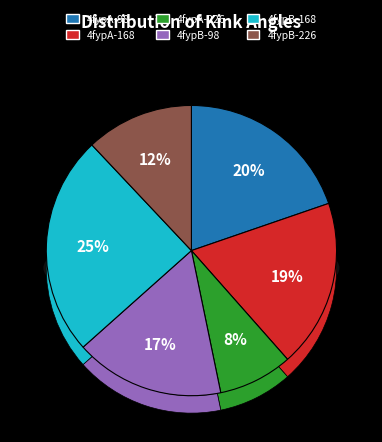

Does any single category account for the majority?

No